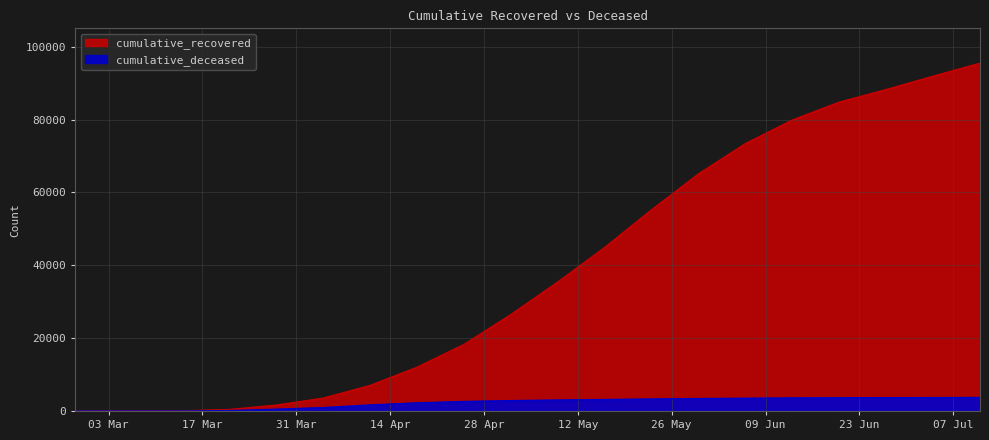

True or false: cumulative_recovered and cumulative_deceased cross at least once.

False